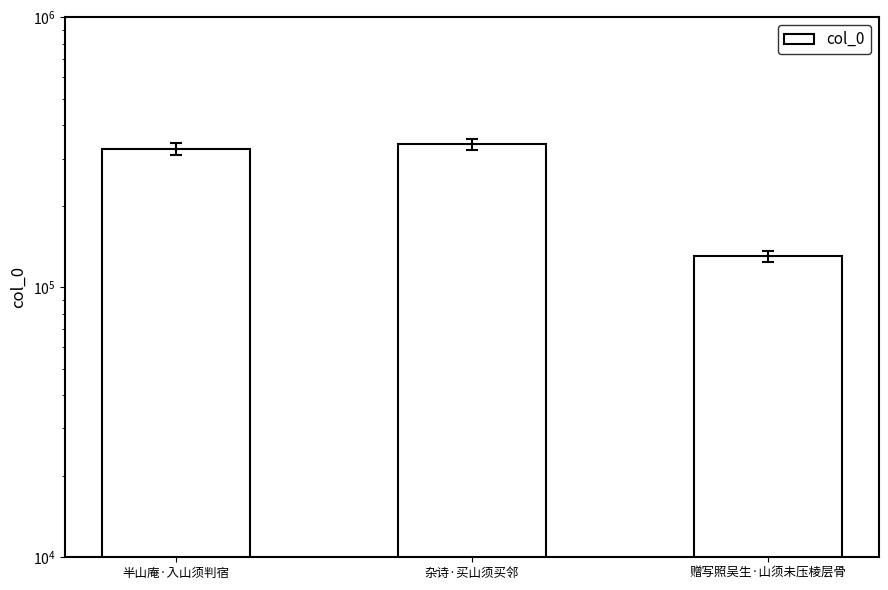

At which label does the data first exceed 325879?

杂诗·买山须买邻